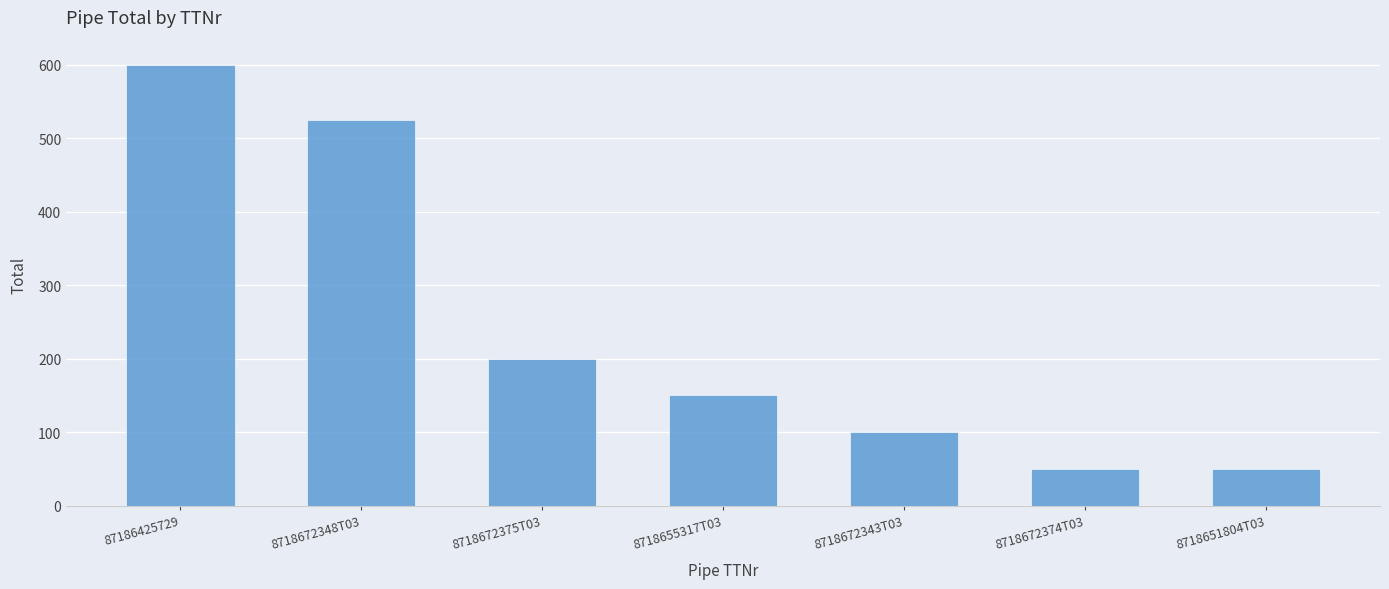

Reading left to right, list all the values displayed in this chart.

600	525	200	150	100	50	50